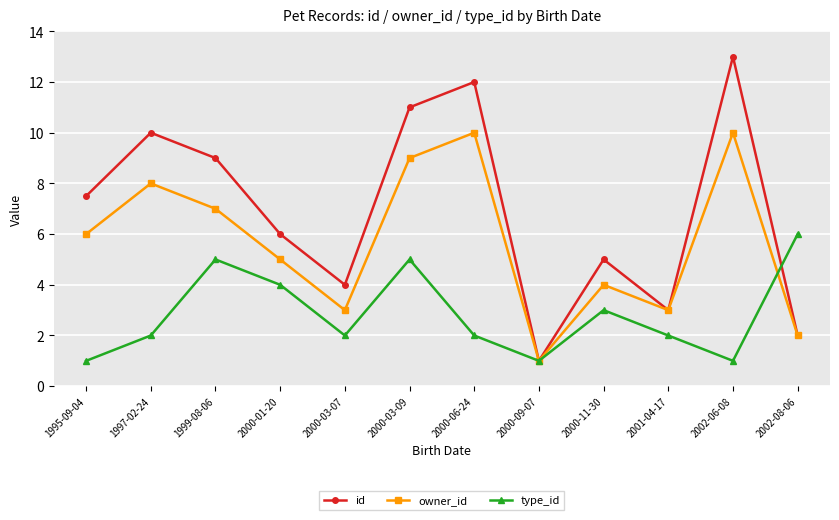

Which series has the largest total across all categories?

id